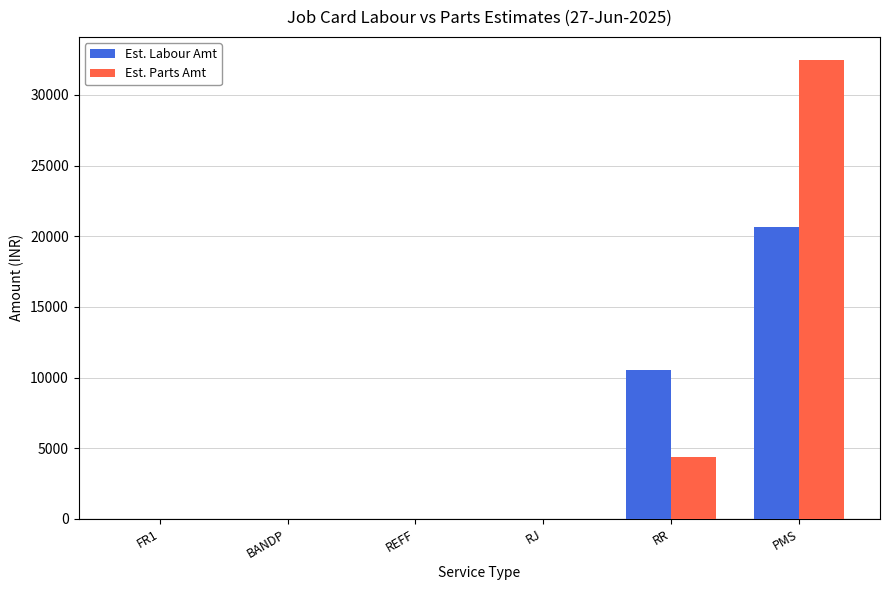

At which category is the sum across all series the highest?

PMS